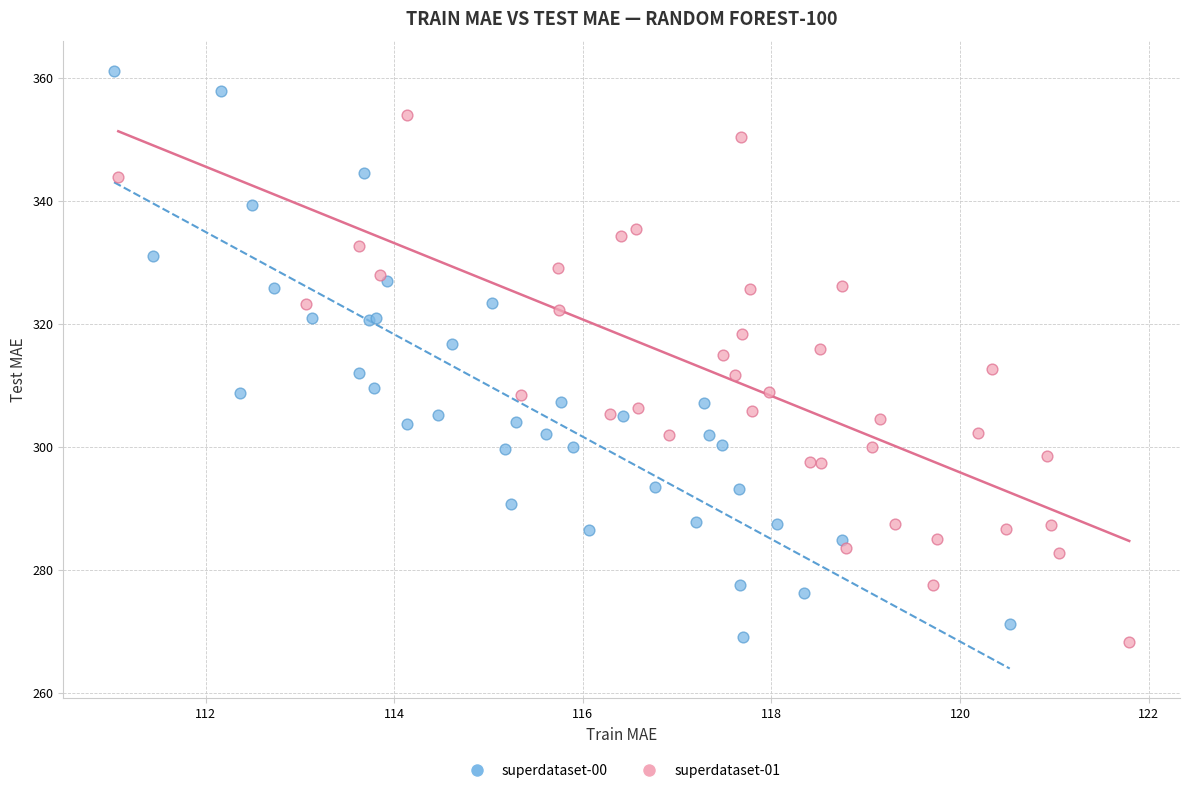

Which series reaches the maximum Y coordinate?

superdataset-00